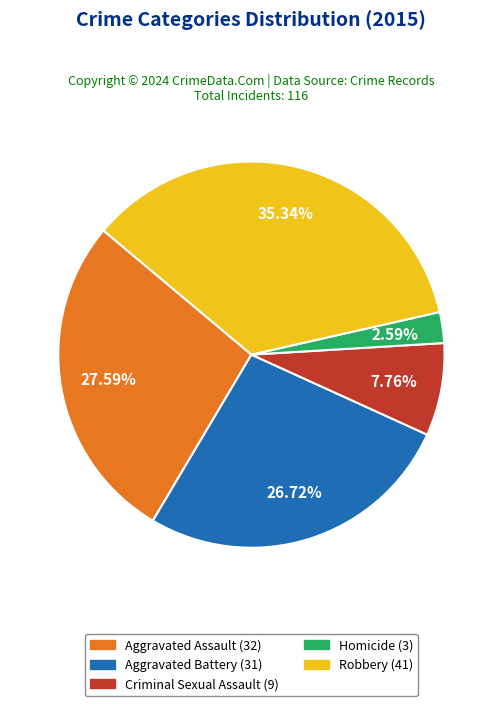

What is the largest slice in the pie chart?

Robbery